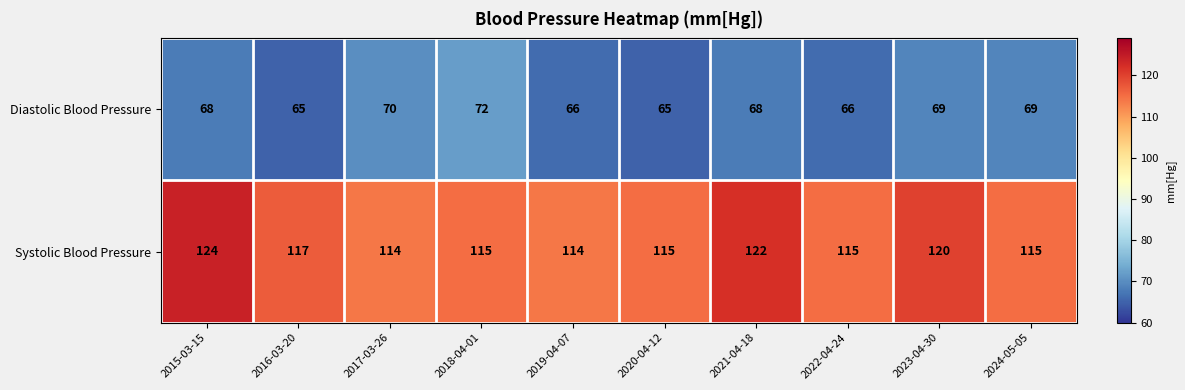

What is the minimum value shown in the chart?

65